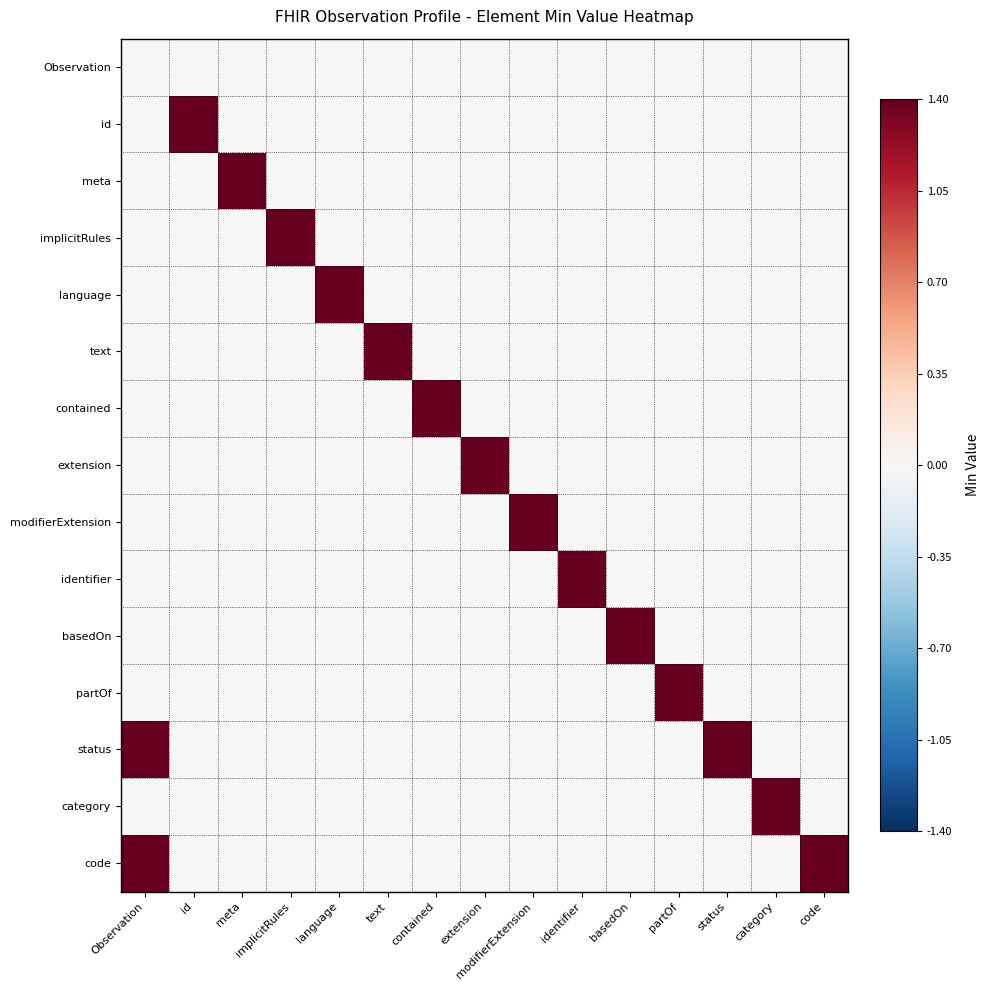

Rank the series at modifierExtension from highest to lowest value.

modifierExtension, Observation, id, meta, implicitRules, language, text, contained, extension, identifier, basedOn, partOf, status, category, code